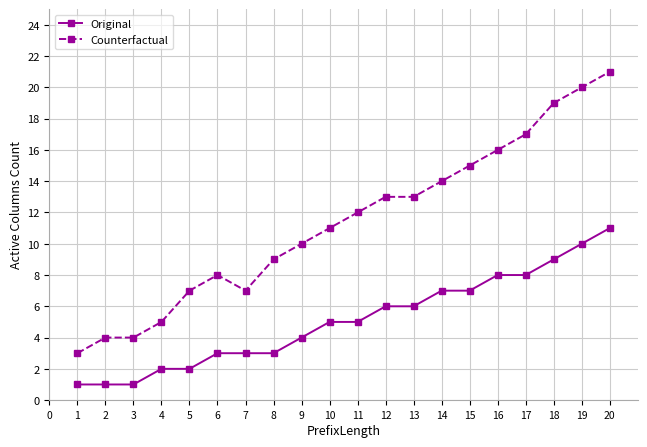

What is the difference between the Counterfactual values at 8 and 2?

5